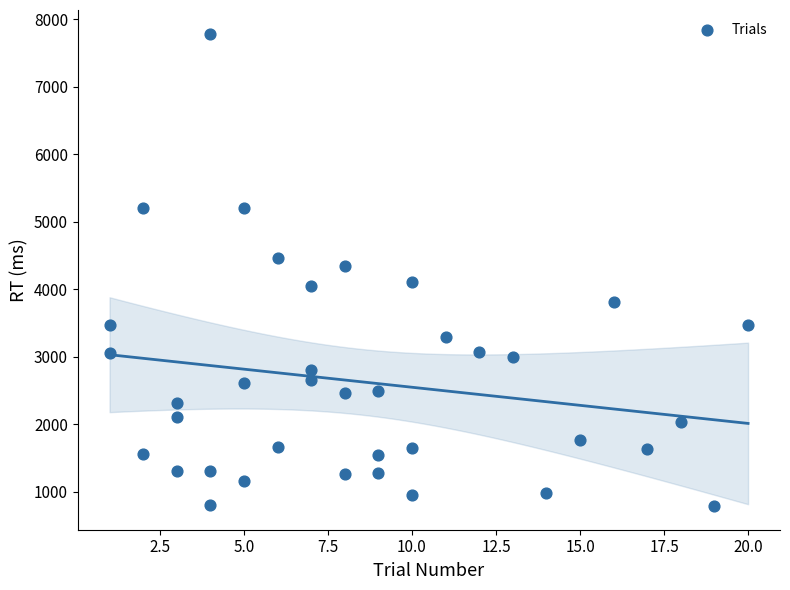

What is the range of Y values (max minus min)?

6996